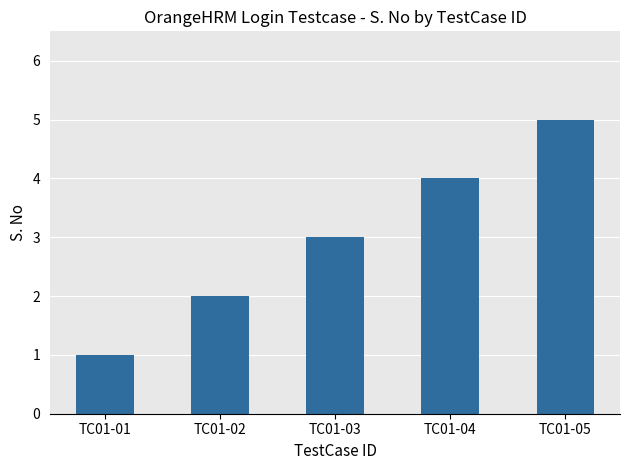

Rank the categories by value from highest to lowest.

TC01-05, TC01-04, TC01-03, TC01-02, TC01-01